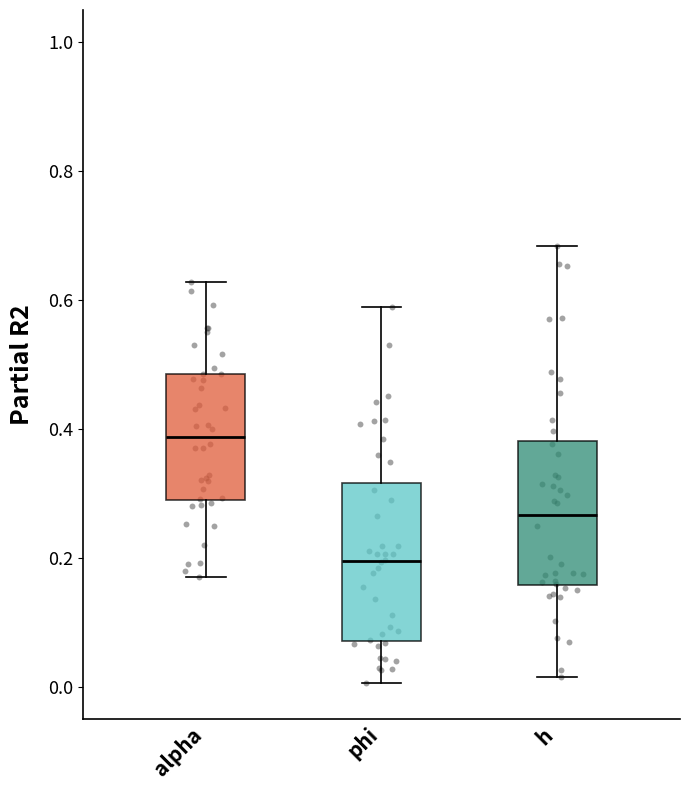

Reading left to right, read every box against the y-axis: the position of its median line, the range the box covers, and the ends of its whiskers. The values are not printed on the chart, so give them approximately, as read against the axis.

alpha: median 0.38, box 0.30 to 0.48, whiskers 0.18 to 0.62
phi: median 0.20, box 0.08 to 0.32, whiskers 0.00 to 0.58
h: median 0.26, box 0.16 to 0.38, whiskers 0.02 to 0.68